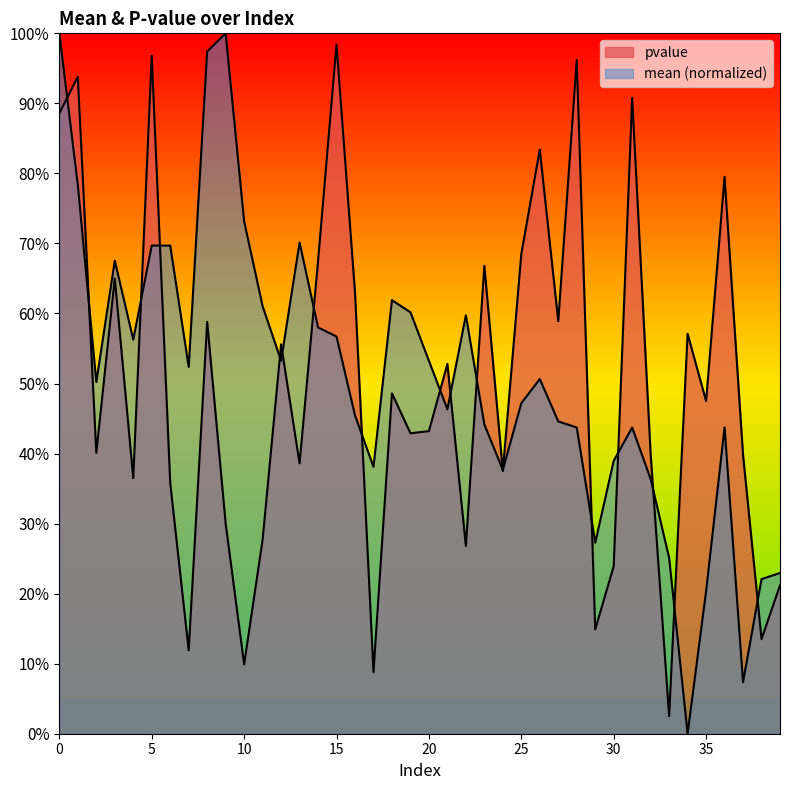

How many categories are shown in the chart?

40